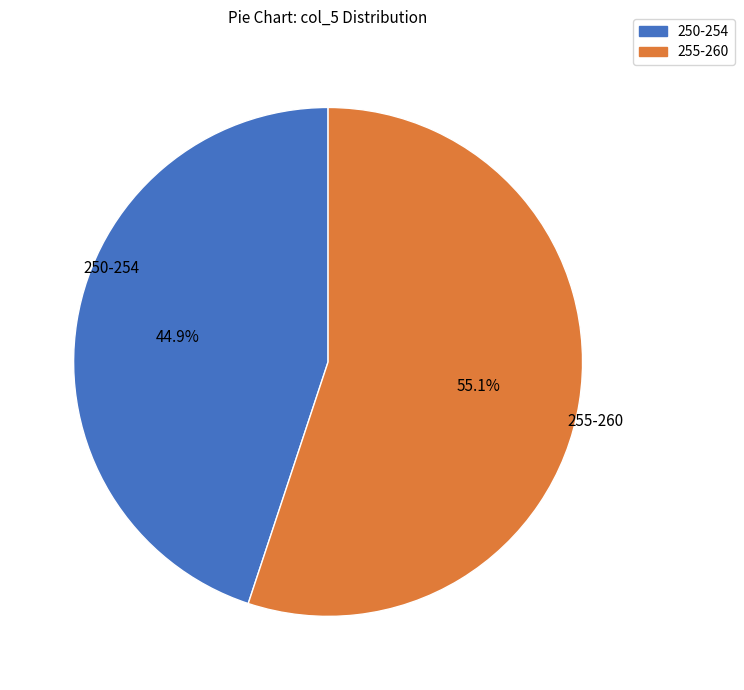

Rank the categories by value from lowest to highest.

250-254, 255-260